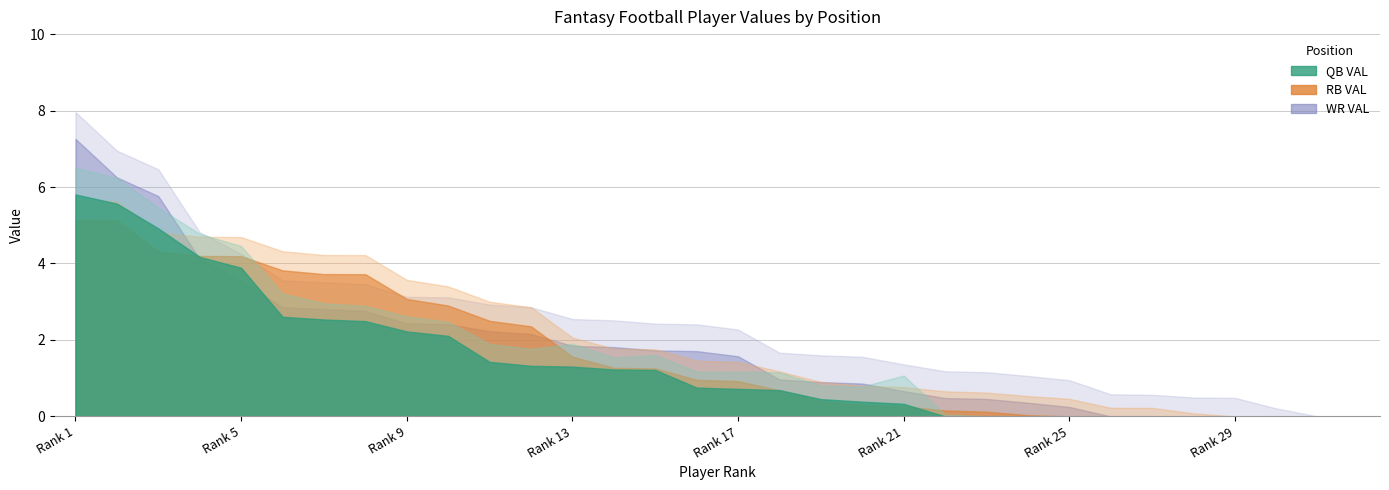

The QB SDV series shows 1.4 at 31. True or false?

False